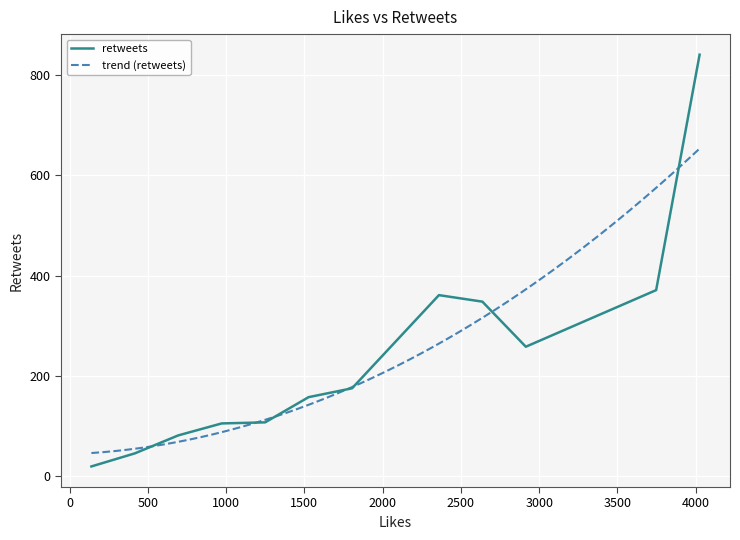

What is the maximum value for retweets?

841.0